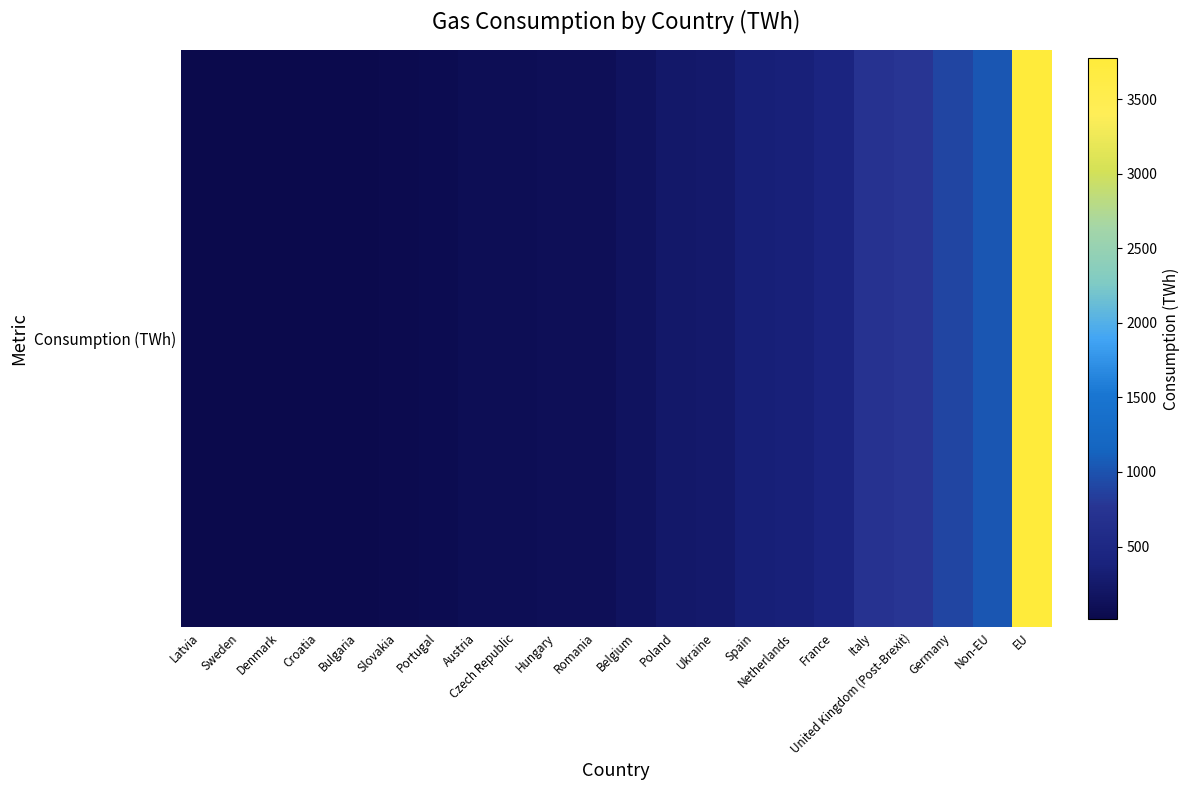

What is the average value?

437.0